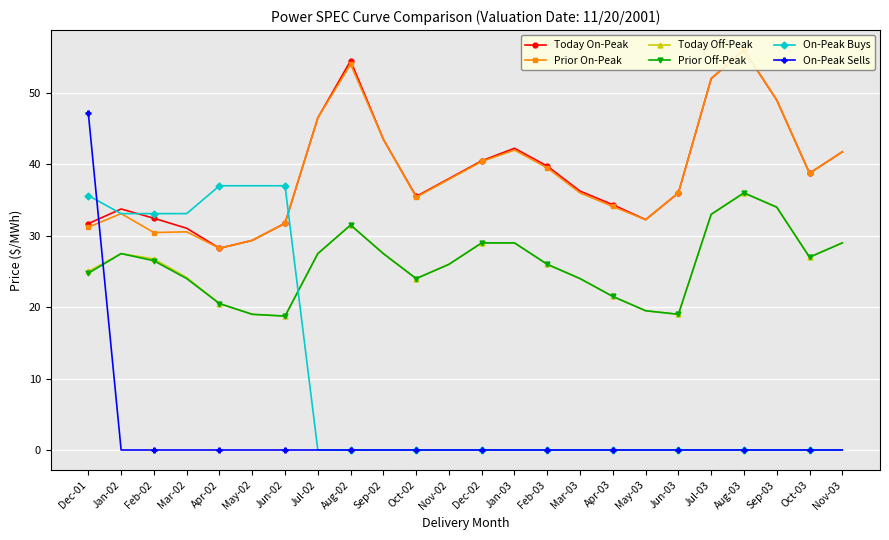

Which series changed the most between May-02 and Jun-03?

On-Peak Buys